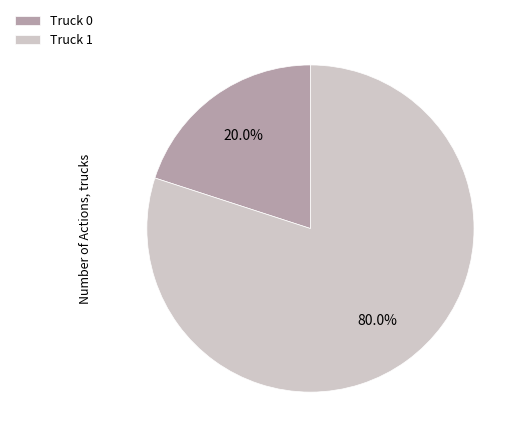

Is the sum of Truck 1 and Truck 0 greater than half?

Yes